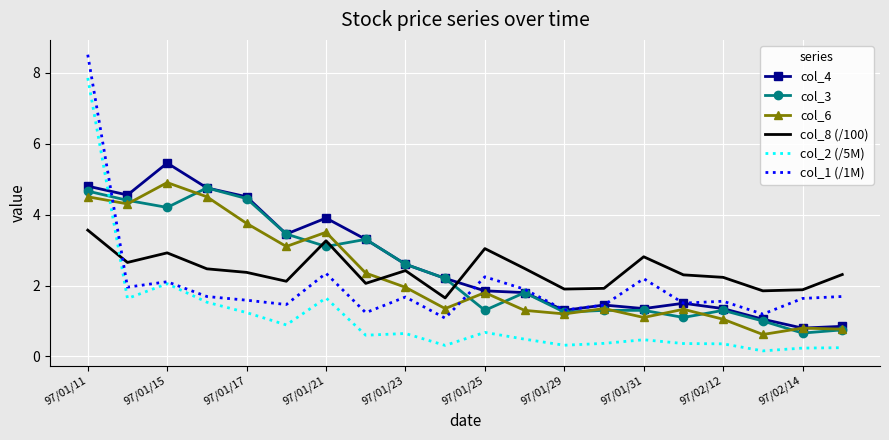

True or false: col_8 (/100) and col_3 intersect in this chart.

True